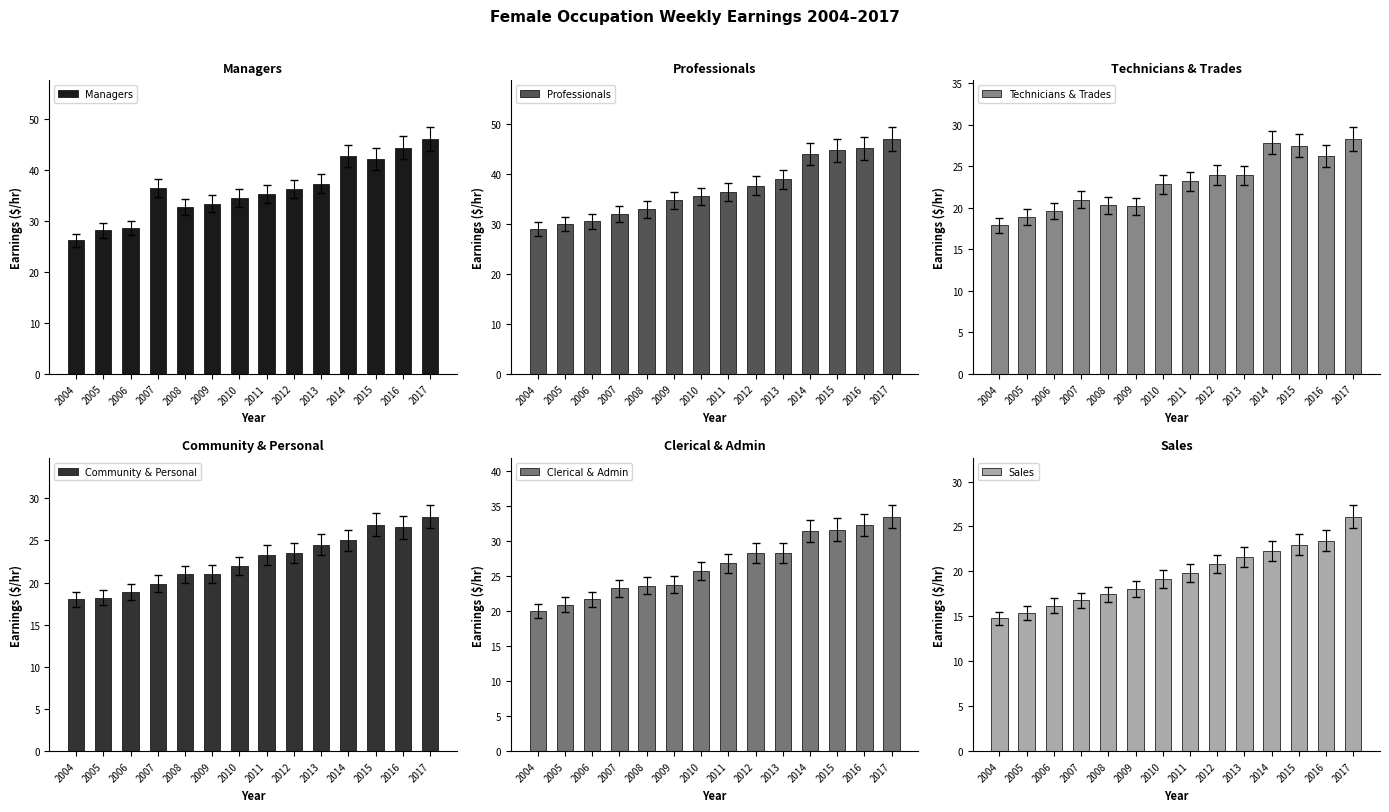

What is the difference between the maximum and minimum values in the Professionals series?

18.0